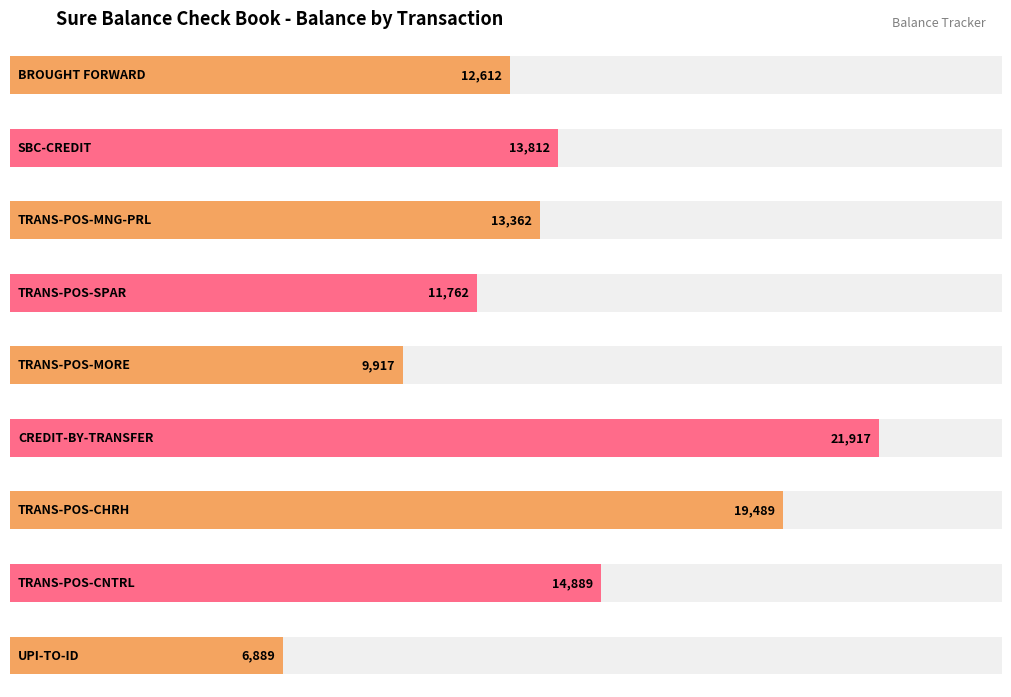

Count the number of values greater than 13362.

4